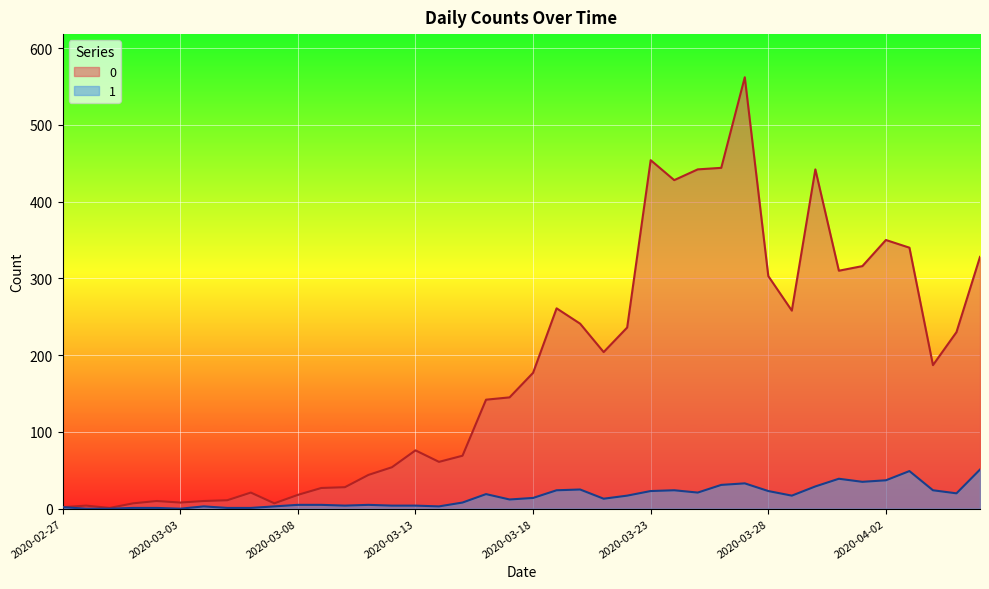

Does the chart display data point markers on the line(s)?

No